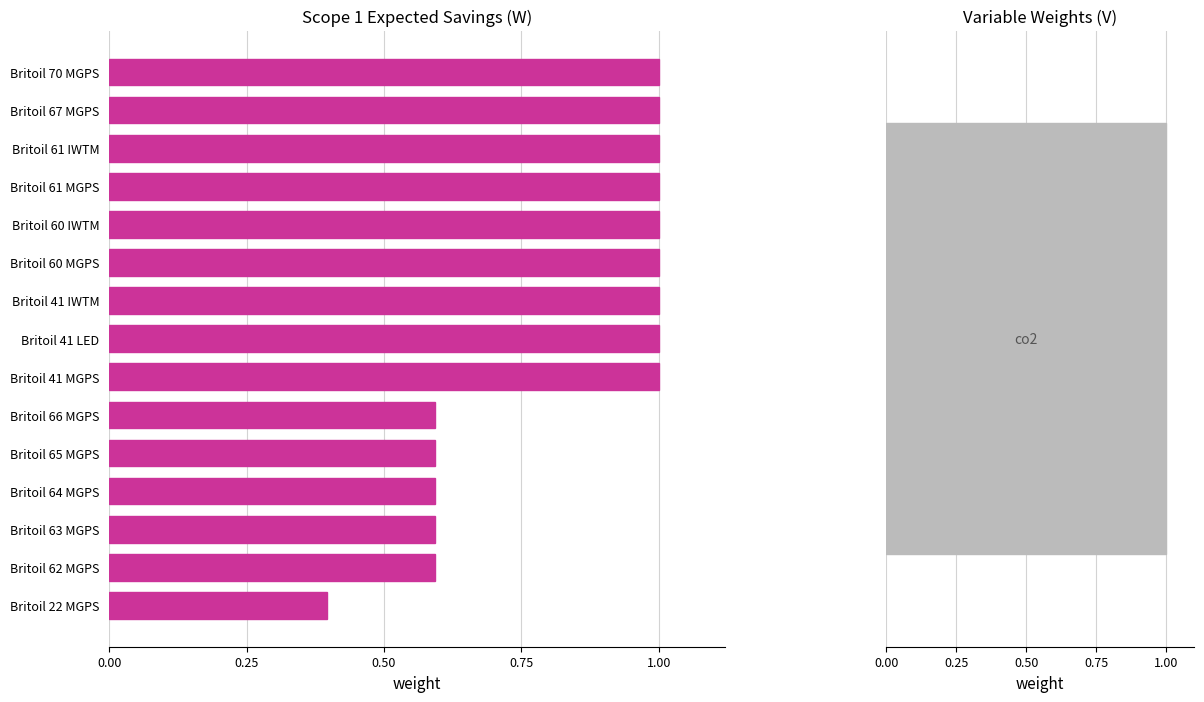

Is it true that the value at Britoil 41 IWTM is 1.0?

True